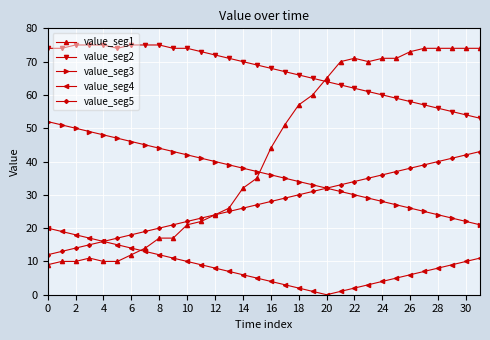

How many times do value_seg1 and value_seg3 cross each other?

1